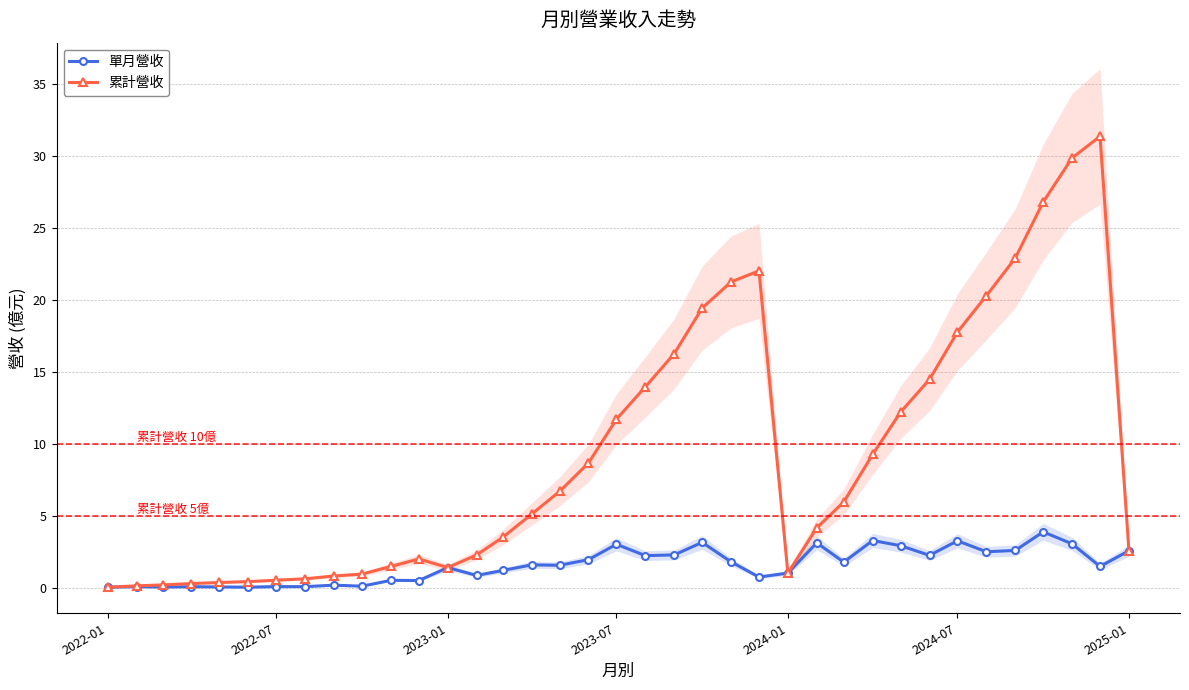

Reading right to left, extract all data points from this chart.

單月營收: 2.6	1.5	3.1	3.9	2.6	2.5	3.3	2.3	2.9	3.3	1.8	3.1	1.0	0.8	1.8	3.2	2.3	2.2	3.0	2.0	1.6	1.6	1.2	0.9	1.4	0.5	0.5	0.1	0.2	0.1	0.1	0.1	0.1	0.1	0.1	0.1	0.1
累計營收: 2.6	31.4	29.9	26.8	22.9	20.3	17.8	14.5	12.2	9.3	6.0	4.2	1.0	22.0	21.3	19.4	16.3	14.0	11.7	8.7	6.7	5.1	3.5	2.3	1.4	2.0	1.5	1.0	0.8	0.6	0.5	0.4	0.4	0.3	0.2	0.2	0.1